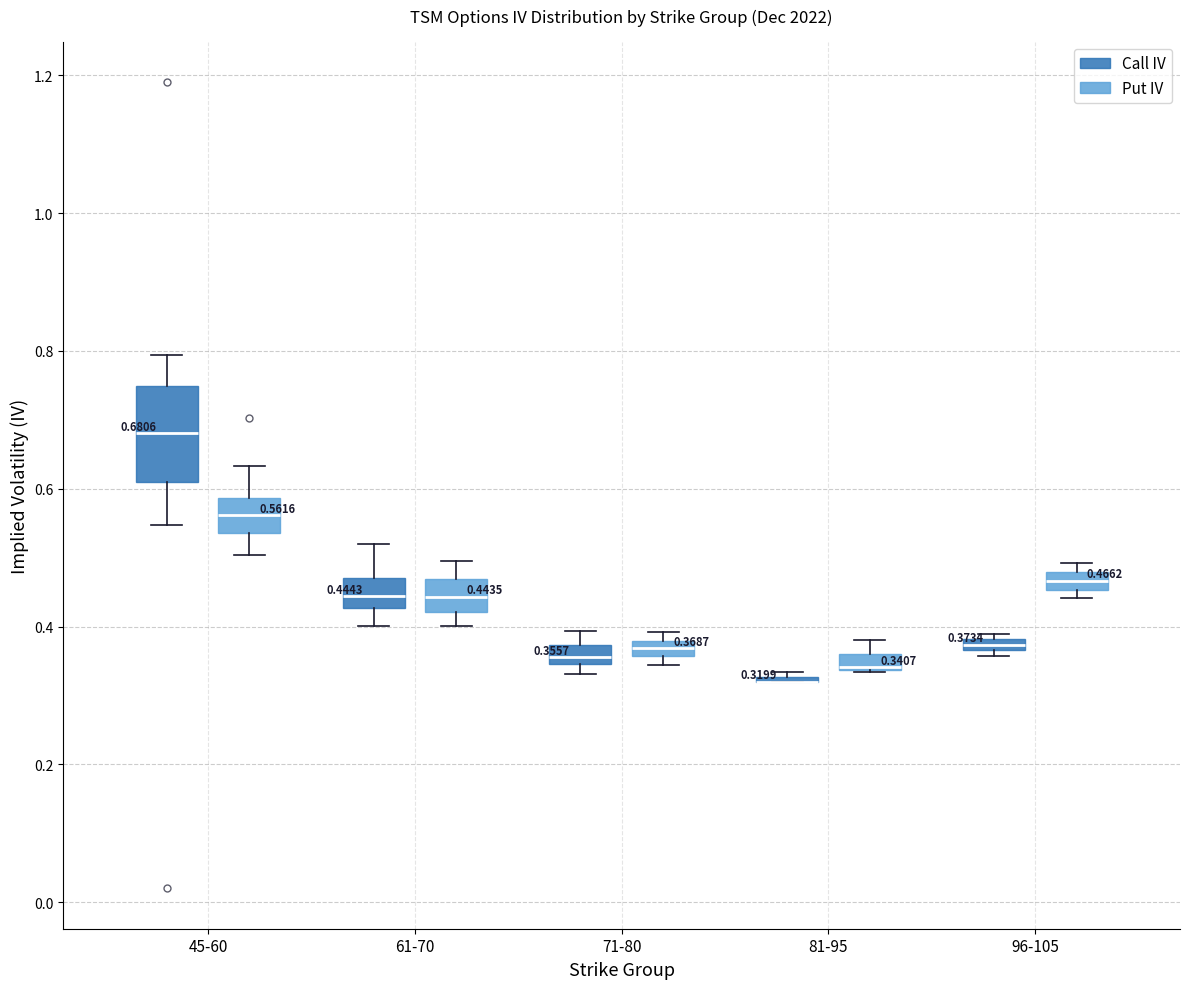

Which box is the tallest, from its lower edge to its upper edge?

45-60 (Call IV)